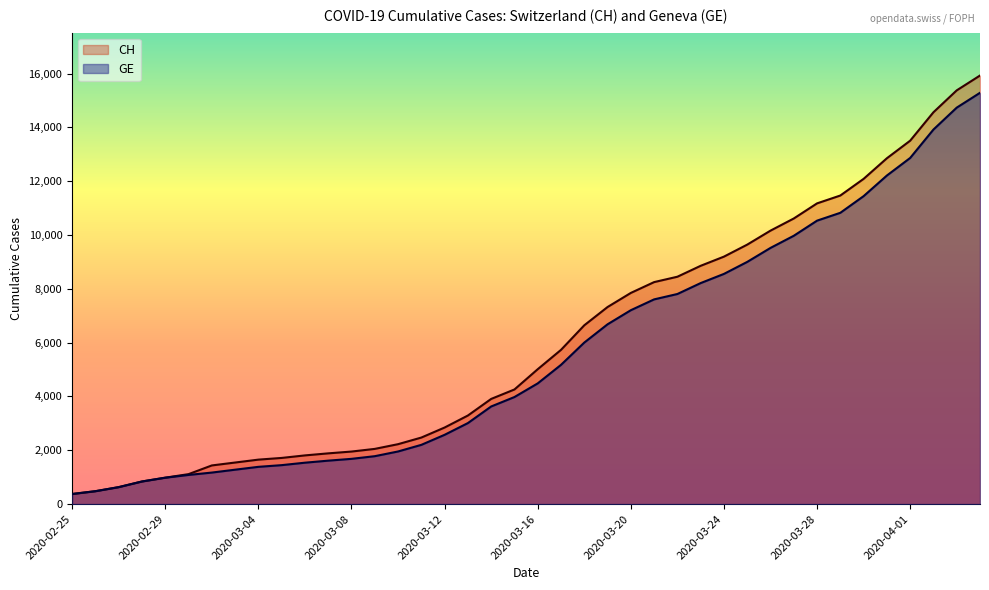

List the labels in order of GE value, smallest first.

2020-02-25, 2020-02-26, 2020-02-27, 2020-02-28, 2020-02-29, 2020-03-01, 2020-03-02, 2020-03-03, 2020-03-04, 2020-03-05, 2020-03-06, 2020-03-07, 2020-03-08, 2020-03-09, 2020-03-10, 2020-03-11, 2020-03-12, 2020-03-13, 2020-03-14, 2020-03-15, 2020-03-16, 2020-03-17, 2020-03-18, 2020-03-19, 2020-03-20, 2020-03-21, 2020-03-22, 2020-03-23, 2020-03-24, 2020-03-25, 2020-03-26, 2020-03-27, 2020-03-28, 2020-03-29, 2020-03-30, 2020-03-31, 2020-04-01, 2020-04-02, 2020-04-03, 2020-04-04